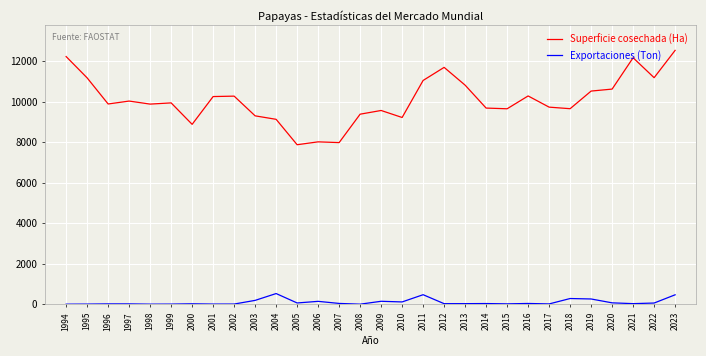

True or false: Superficie cosechada (Ha) and Exportaciones (Ton) cross at least once.

False